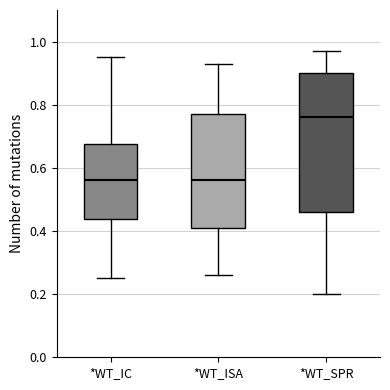

Reading left to right, read every box against the y-axis: the position of its median line, the range the box covers, and the ends of its whiskers. The values are not printed on the chart, so give them approximately, as read against the axis.

*WT_IC: median 0.56, box 0.44 to 0.68, whiskers 0.26 to 0.96
*WT_ISA: median 0.56, box 0.42 to 0.78, whiskers 0.26 to 0.94
*WT_SPR: median 0.76, box 0.46 to 0.90, whiskers 0.20 to 0.98